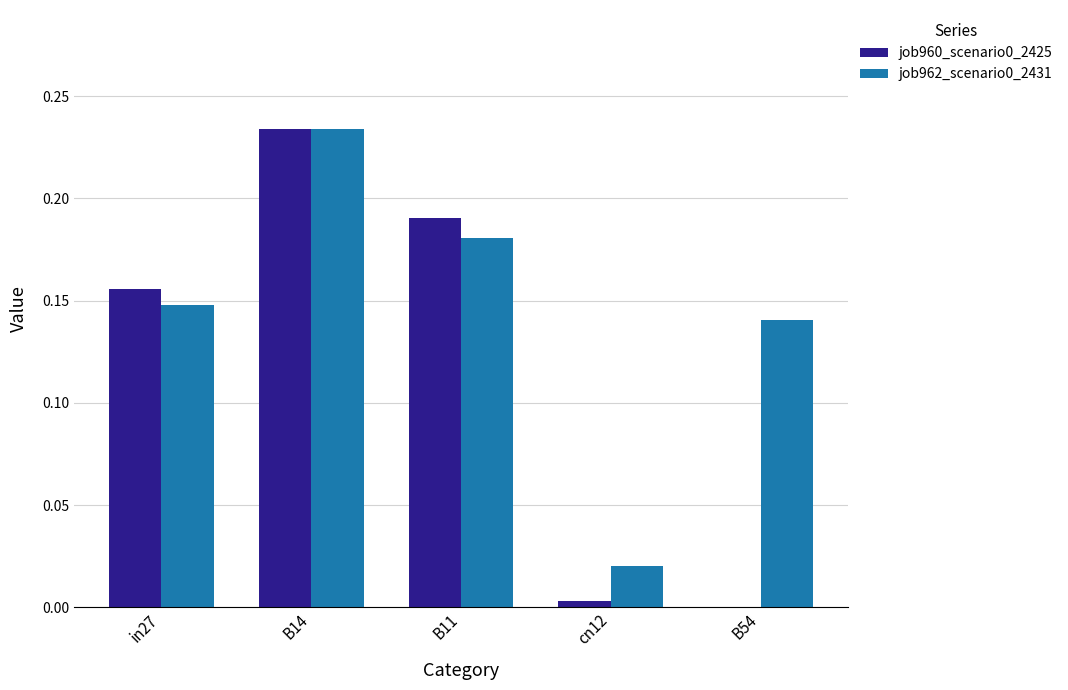

At which category does the chart reach its peak across all series?

B14